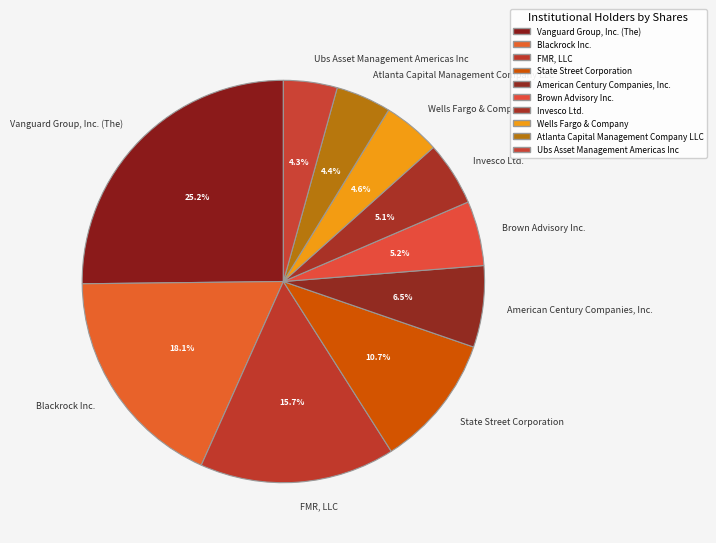

Is the sum of Wells Fargo & Company and Invesco Ltd. greater than half?

No